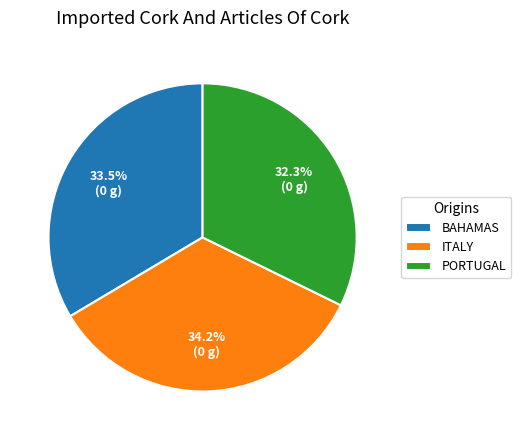

Does any single category account for the majority?

No